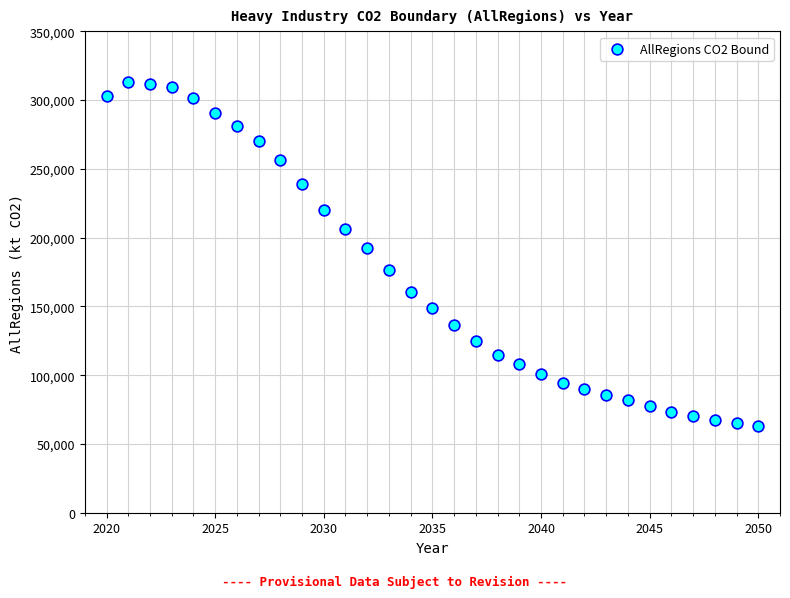

What Y value in the scatter plot is closest to 187940?

192421.0